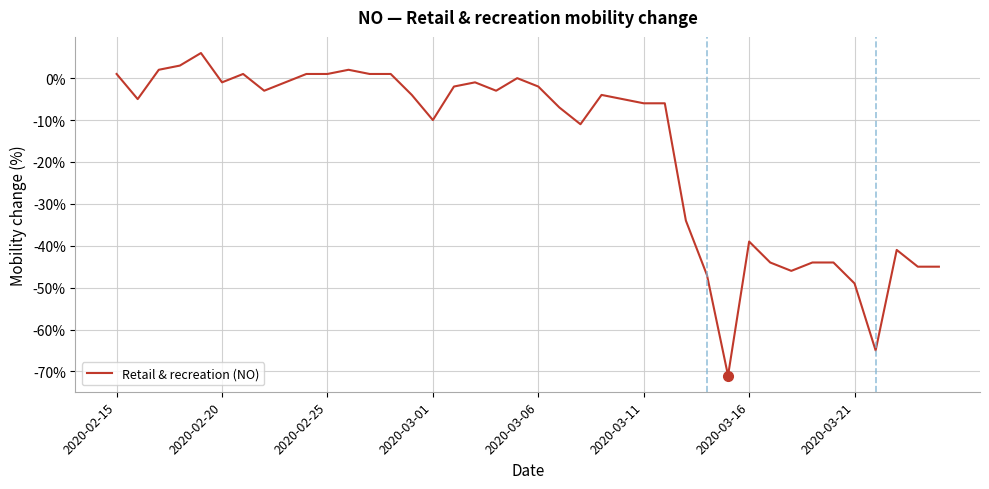

Reading left to right, what are all the values shown in this chart?

1	-5	2	3	6	-1	1	-3	-1	1	1	2	1	1	-4	-10	-2	-1	-3	0	-2	-7	-11	-4	-5	-6	-6	-34	-47	-71	-39	-44	-46	-44	-44	-49	-65	-41	-45	-45